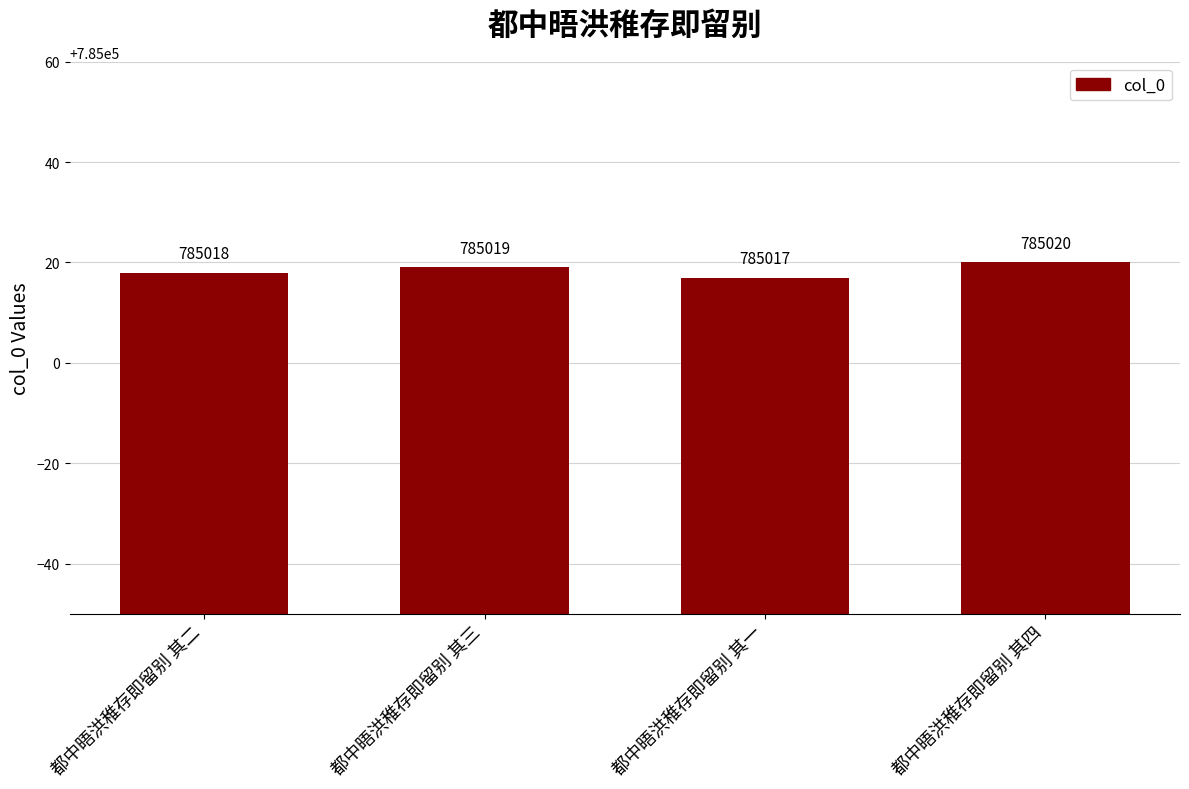

How many data points does each series have?

4